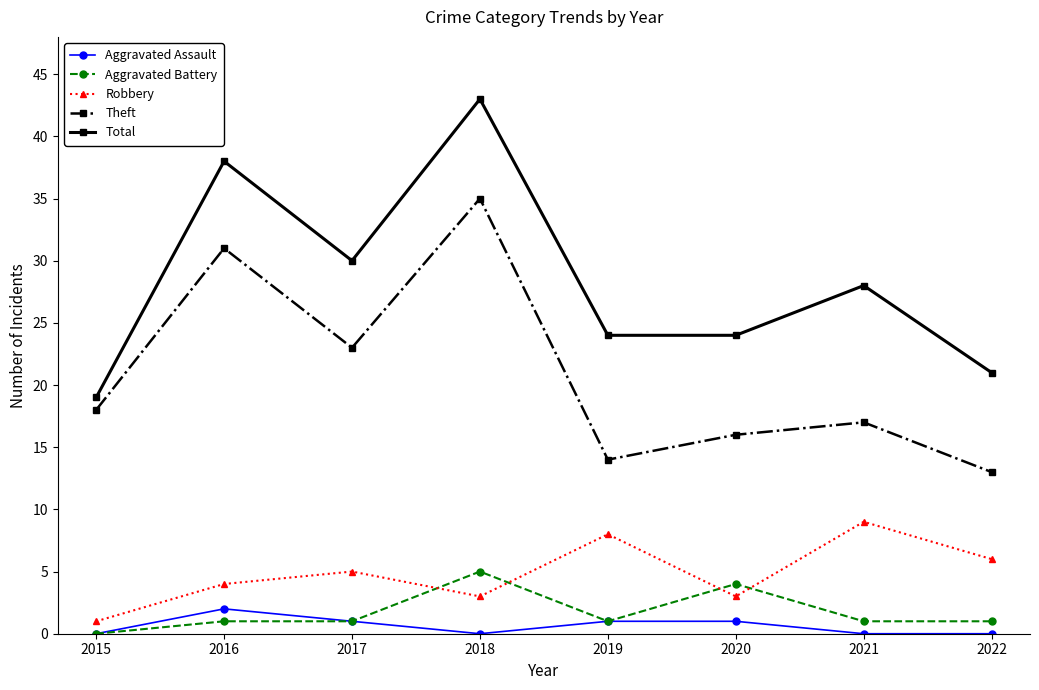

What is the sum of all Aggravated Assault values?

5